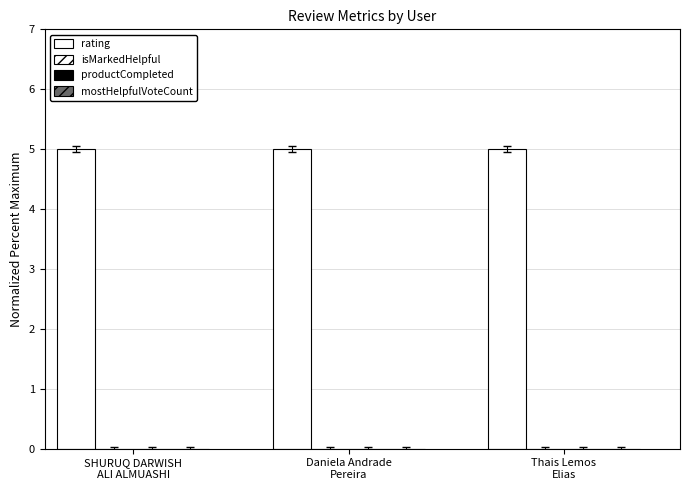

Is the value of mostHelpfulVoteCount at Thais Lemos
Elias greater than the value of productCompleted at Thais Lemos
Elias?

No